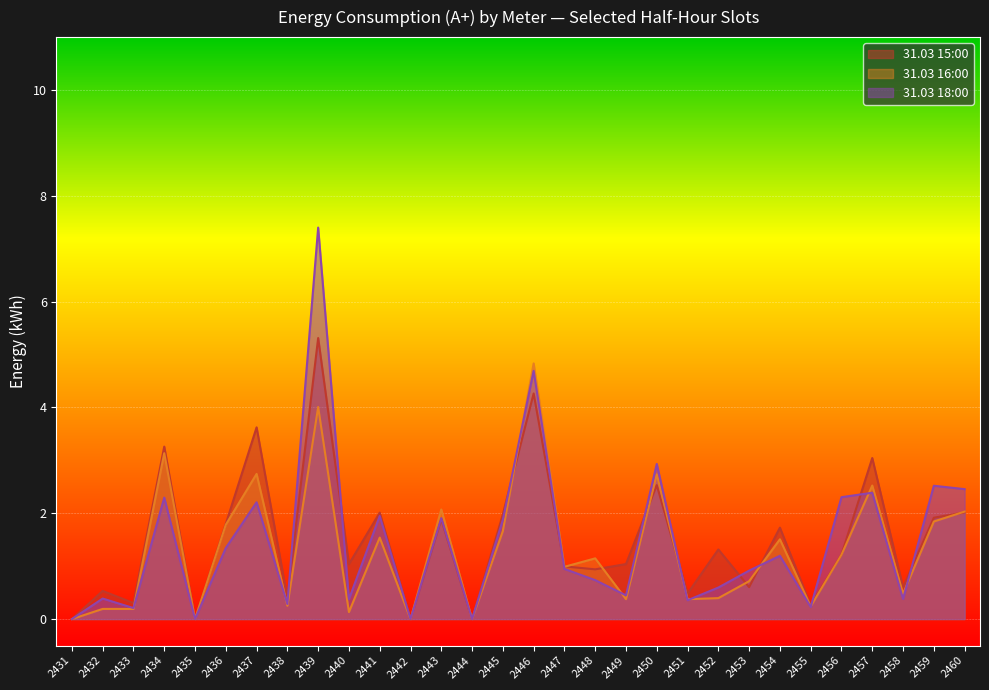

List the series in order of their overall mean, highest first.

31.03 15:00, 31.03 18:00, 31.03 16:00